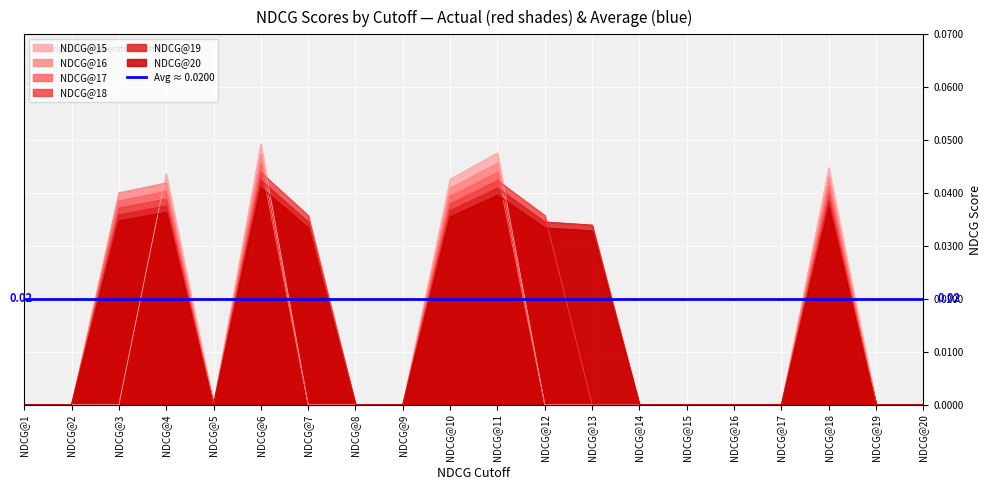

True or false: NDCG@20 and NDCG@15 cross at least once.

True